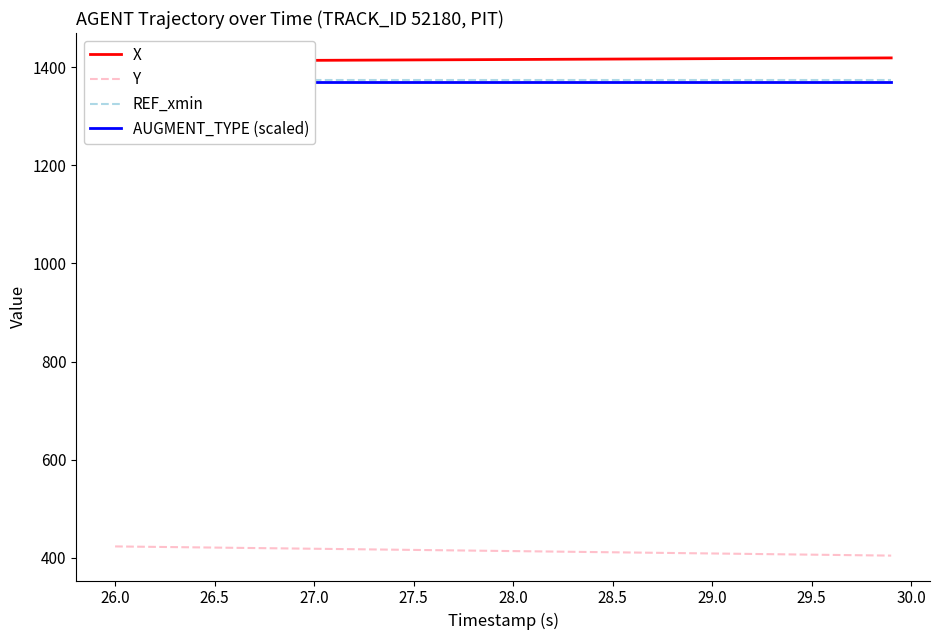

What is the difference between the maximum and minimum values in the X series?

6.7